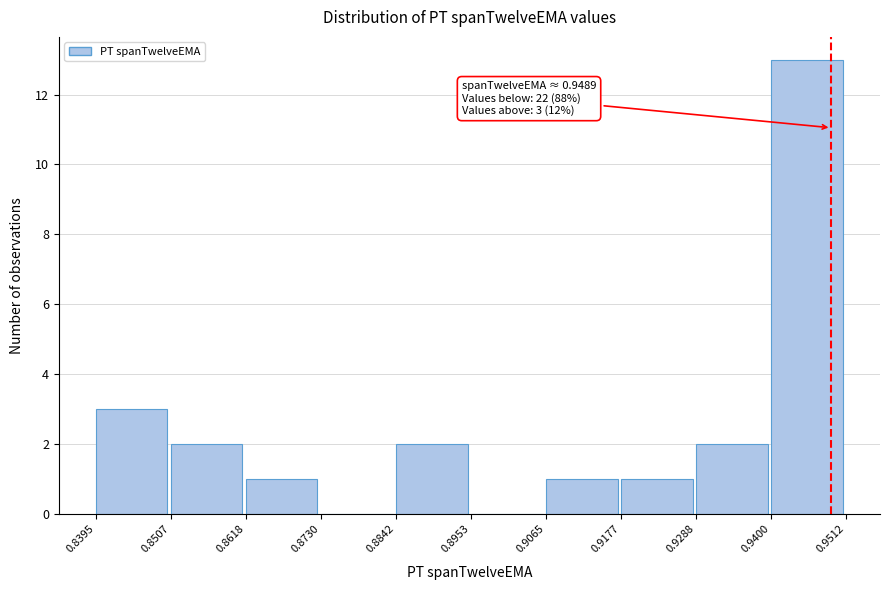

Which range on the x-axis has the tallest bar?

0.9400 to 0.9512